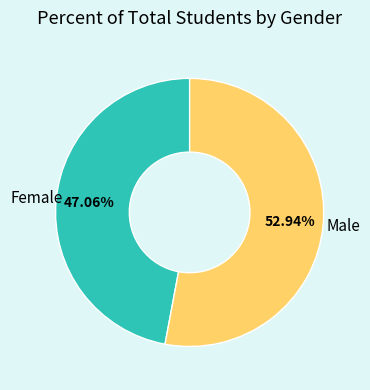

The Male slice represents 58% of the pie. True or false?

False